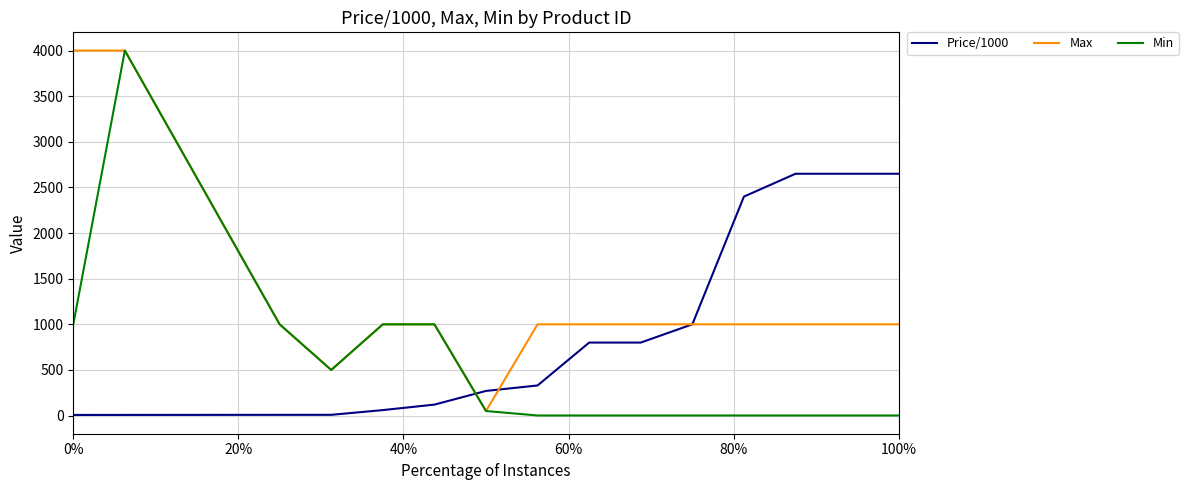

Which series has the largest total across all categories?

Max